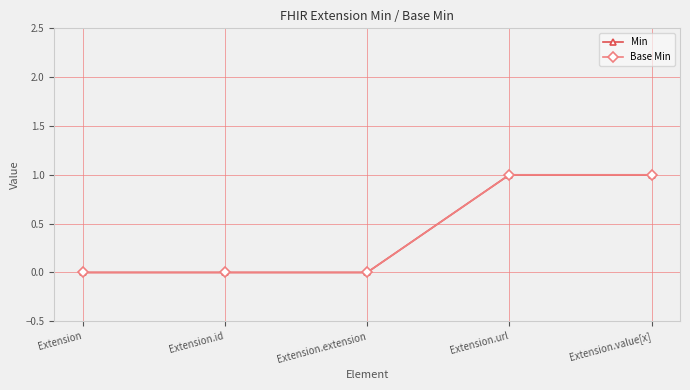

Which category has the highest value across all series?

Extension.url